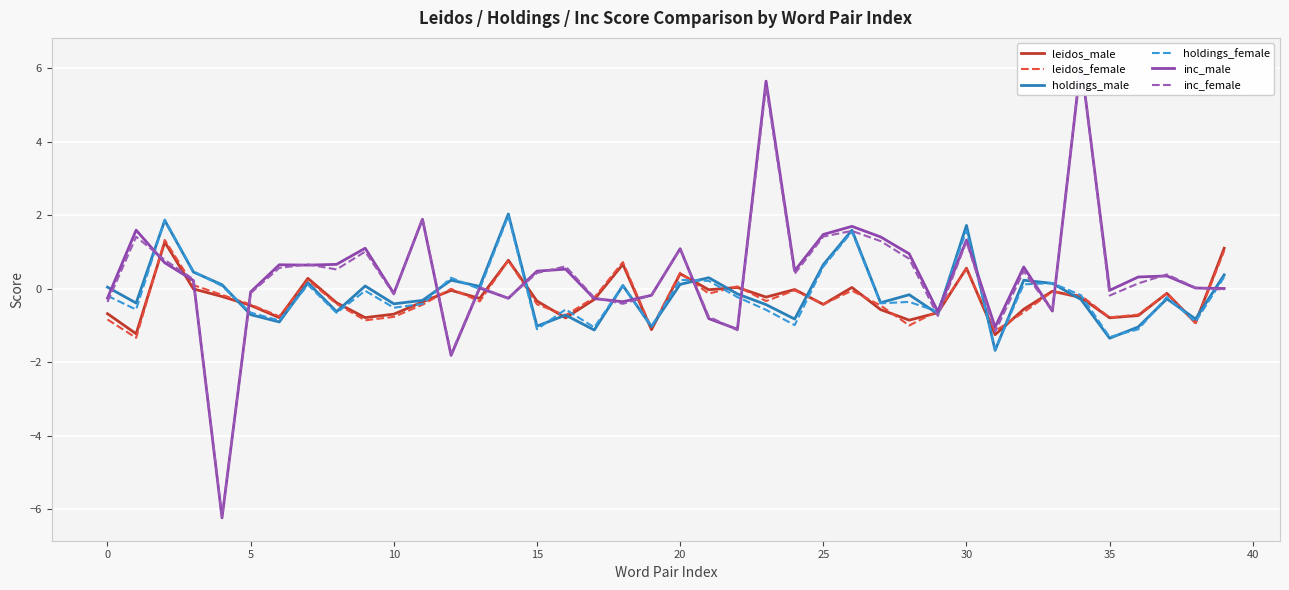

Is it true that holdings_male equals 0.2 at 18?

False